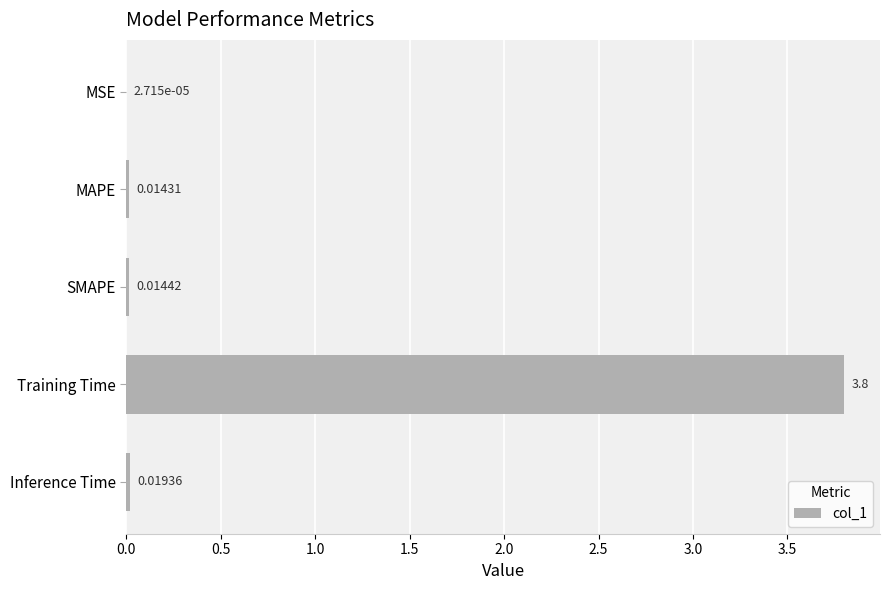

What is the sum of all values?

3.8